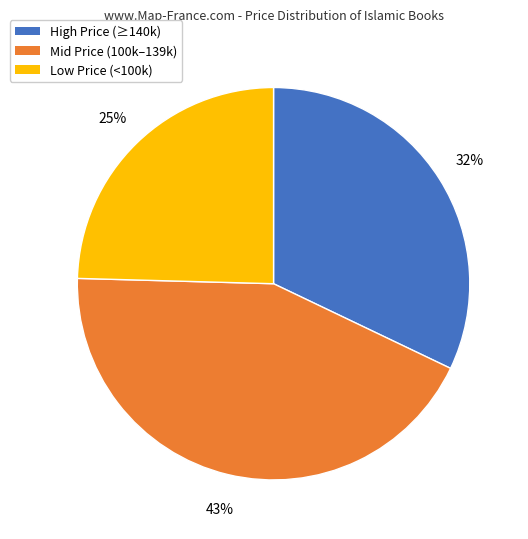

To the nearest percent, what is the average slice percentage?

33%